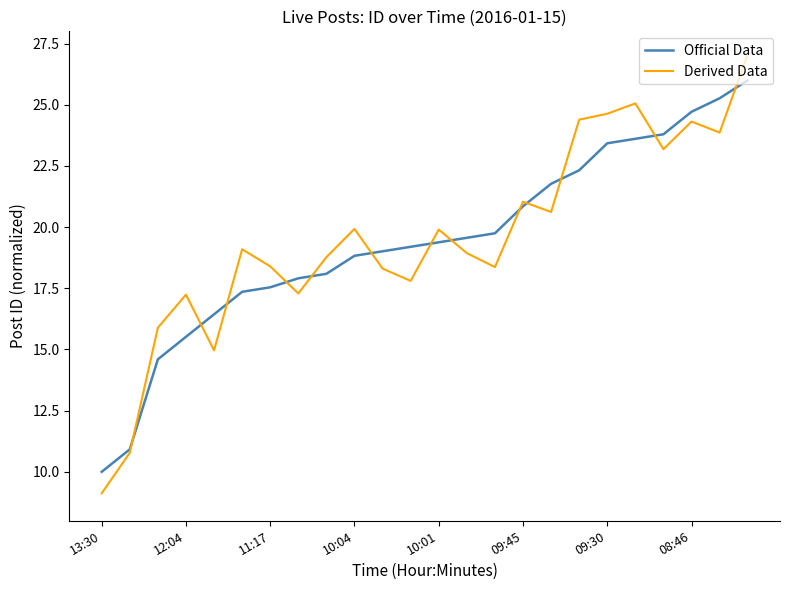

True or false: Derived Data has more than 2 interior local peaks.

True